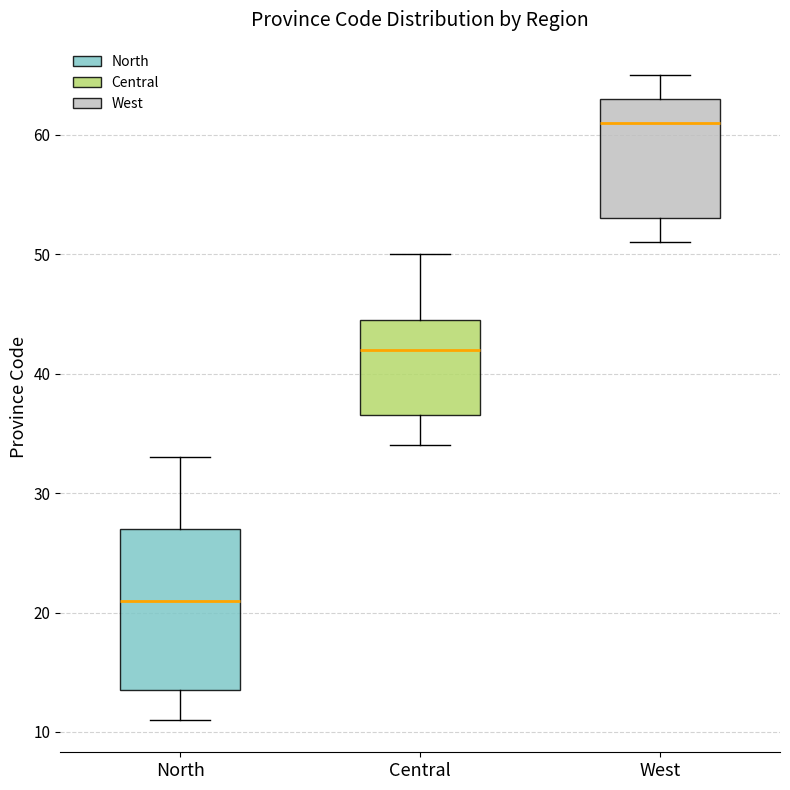

Reading left to right, read every box against the y-axis: the position of its median line, the range the box covers, and the ends of its whiskers. The values are not printed on the chart, so give them approximately, as read against the axis.

North: median 21, box 14 to 27, whiskers 11 to 33
Central: median 42, box 37 to 45, whiskers 34 to 50
West: median 61, box 53 to 63, whiskers 51 to 65